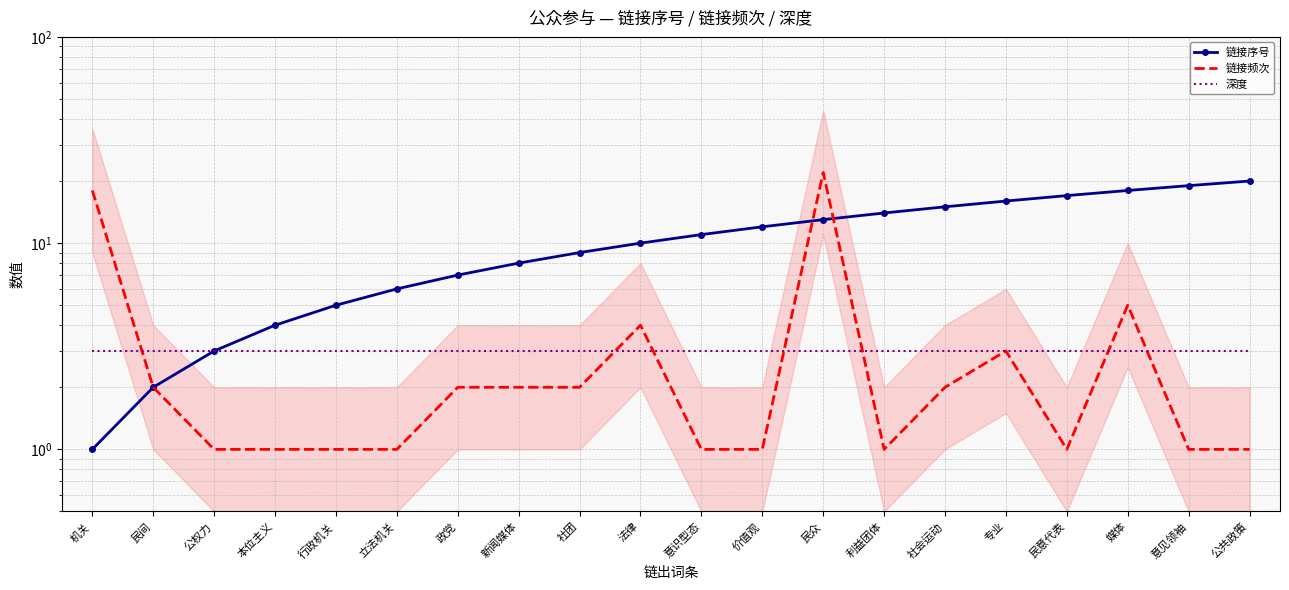

How many times do 链接频次 and 深度 cross each other?

7